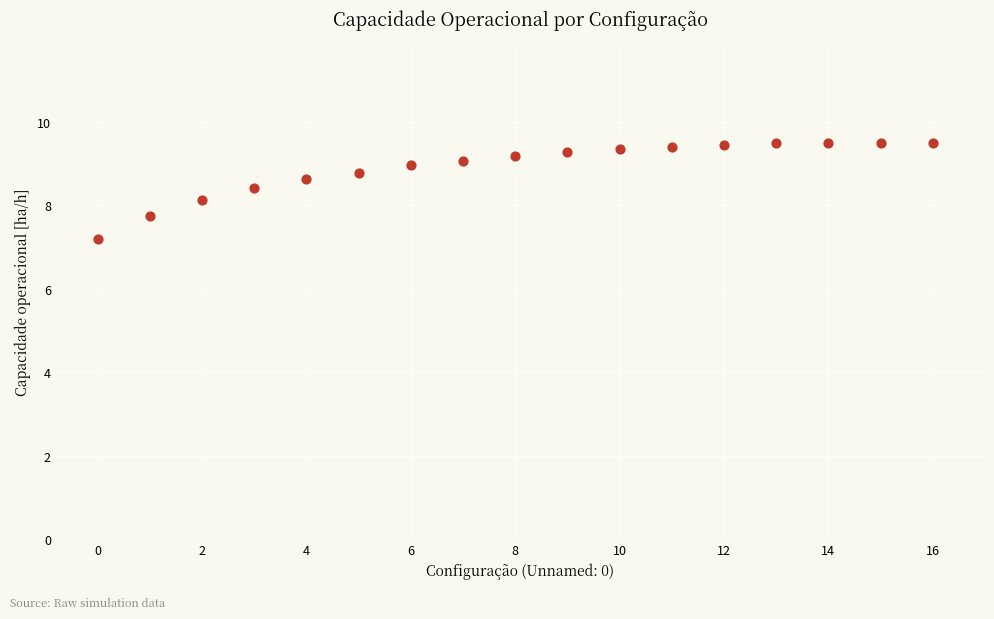

What is the range of Y values (max minus min)?

2.3